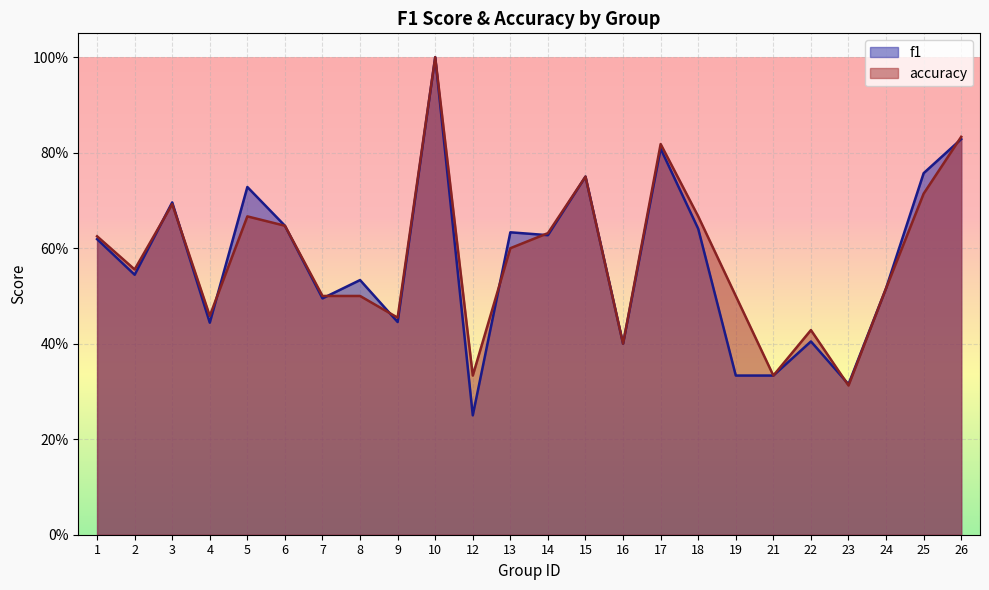

What is the value of the accuracy point at the 6th from the left?

0.6